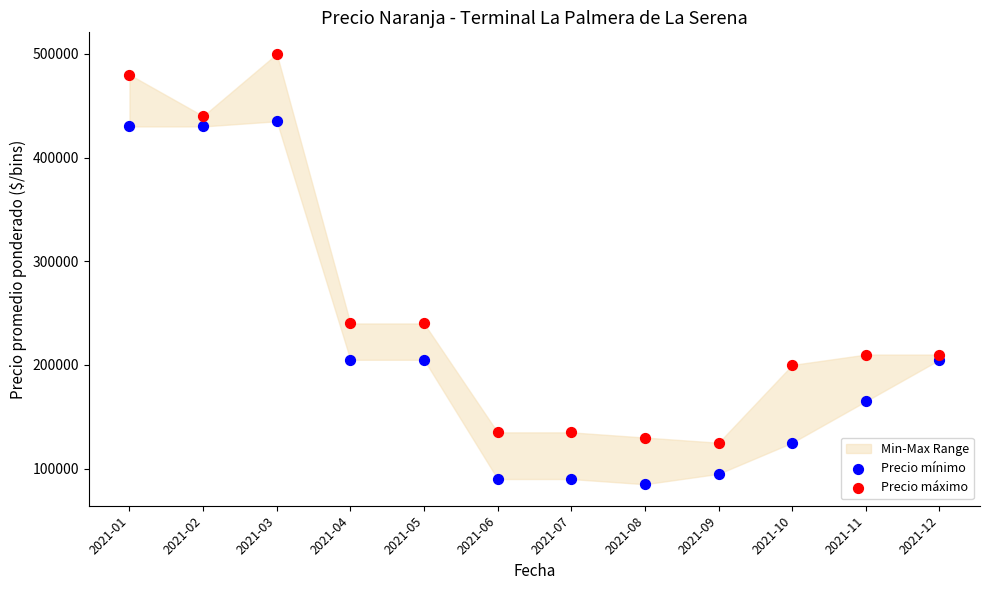

Which series reaches the minimum Y coordinate?

Precio mínimo